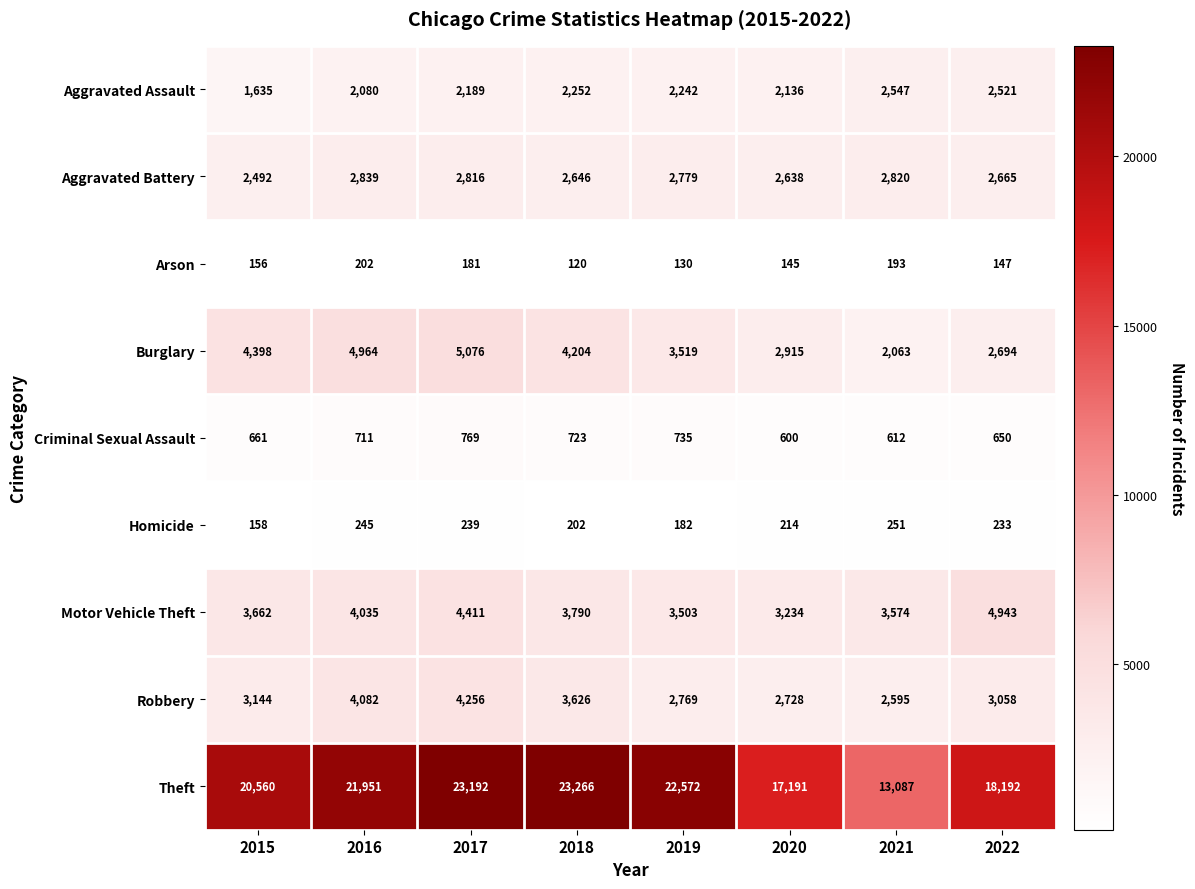

Is it true that Motor Vehicle Theft equals 4035 at 2016?

True